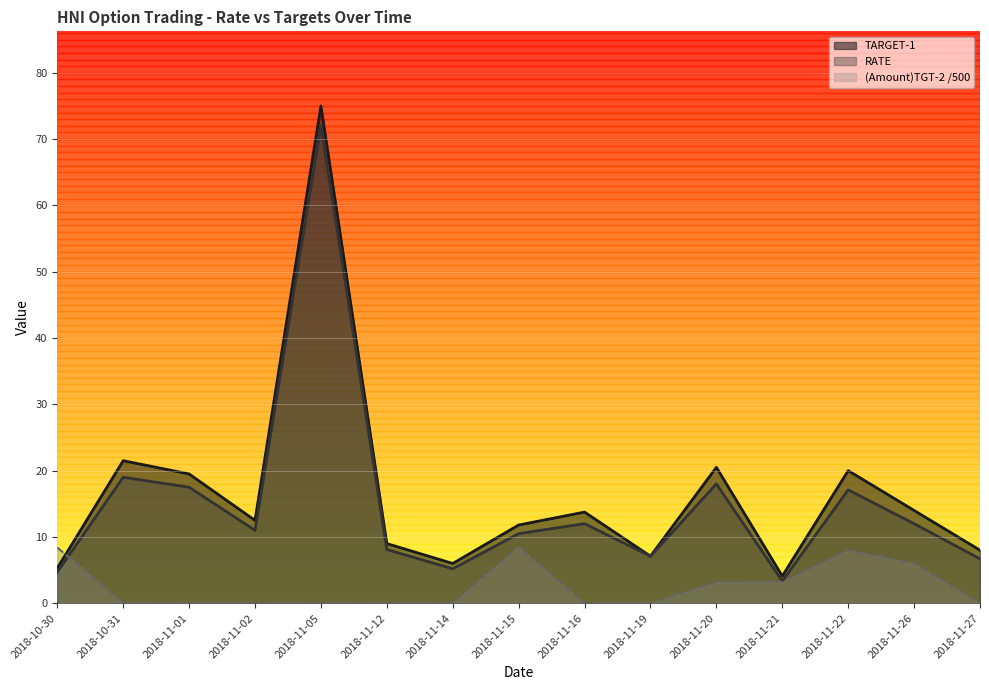

Reading left to right, what are all the values shown in this chart?

TARGET-1: 2018-10-30=5.3	2018-10-31=21.5	2018-11-01=19.5	2018-11-02=12.5	2018-11-05=75.0	2018-11-12=9.0	2018-11-14=6.0	2018-11-15=11.8	2018-11-16=13.8	2018-11-19=7.1	2018-11-20=20.5	2018-11-21=4.1	2018-11-22=20.0	2018-11-26=14.0	2018-11-27=8.0
RATE: 2018-10-30=4.7	2018-10-31=19.0	2018-11-01=17.5	2018-11-02=11.0	2018-11-05=72.0	2018-11-12=8.1	2018-11-14=5.2	2018-11-15=10.5	2018-11-16=12.0	2018-11-19=7.1	2018-11-20=18.0	2018-11-21=3.4	2018-11-22=17.1	2018-11-26=12.0	2018-11-27=6.7
(Amount)TGT-2: 2018-10-30=8.4	2018-10-31=0.0	2018-11-01=0.0	2018-11-02=0.0	2018-11-05=0.0	2018-11-12=0.0	2018-11-14=0.0	2018-11-15=8.5	2018-11-16=0.0	2018-11-19=0.0	2018-11-20=3.2	2018-11-21=3.2	2018-11-22=8.0	2018-11-26=6.0	2018-11-27=0.0